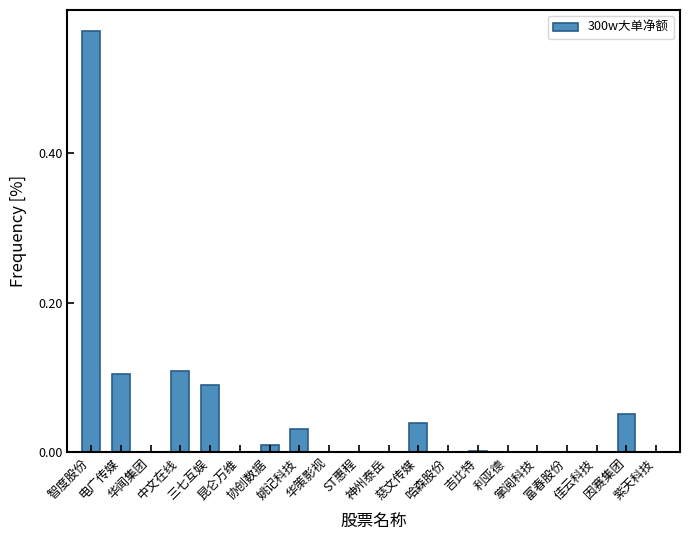

What is the sum of all values?

1.0